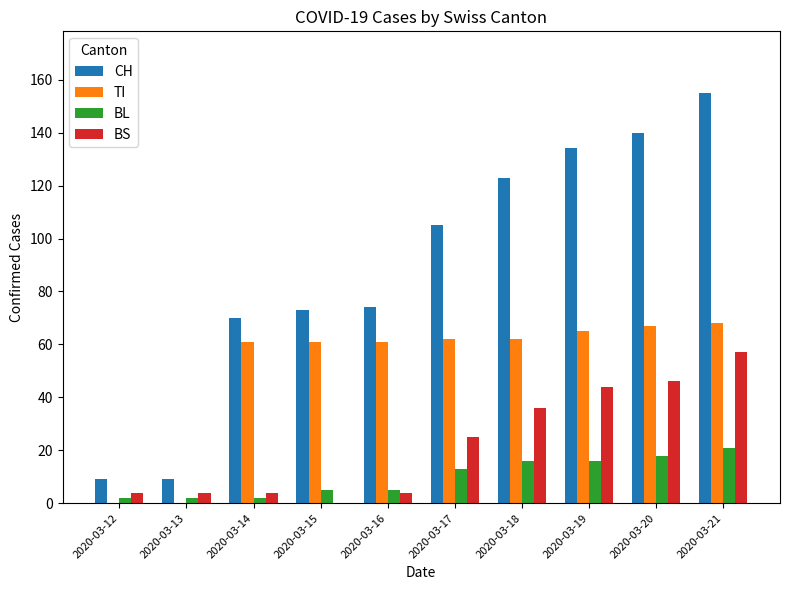

Are the bars grouped side by side (vs. stacked)?

Yes